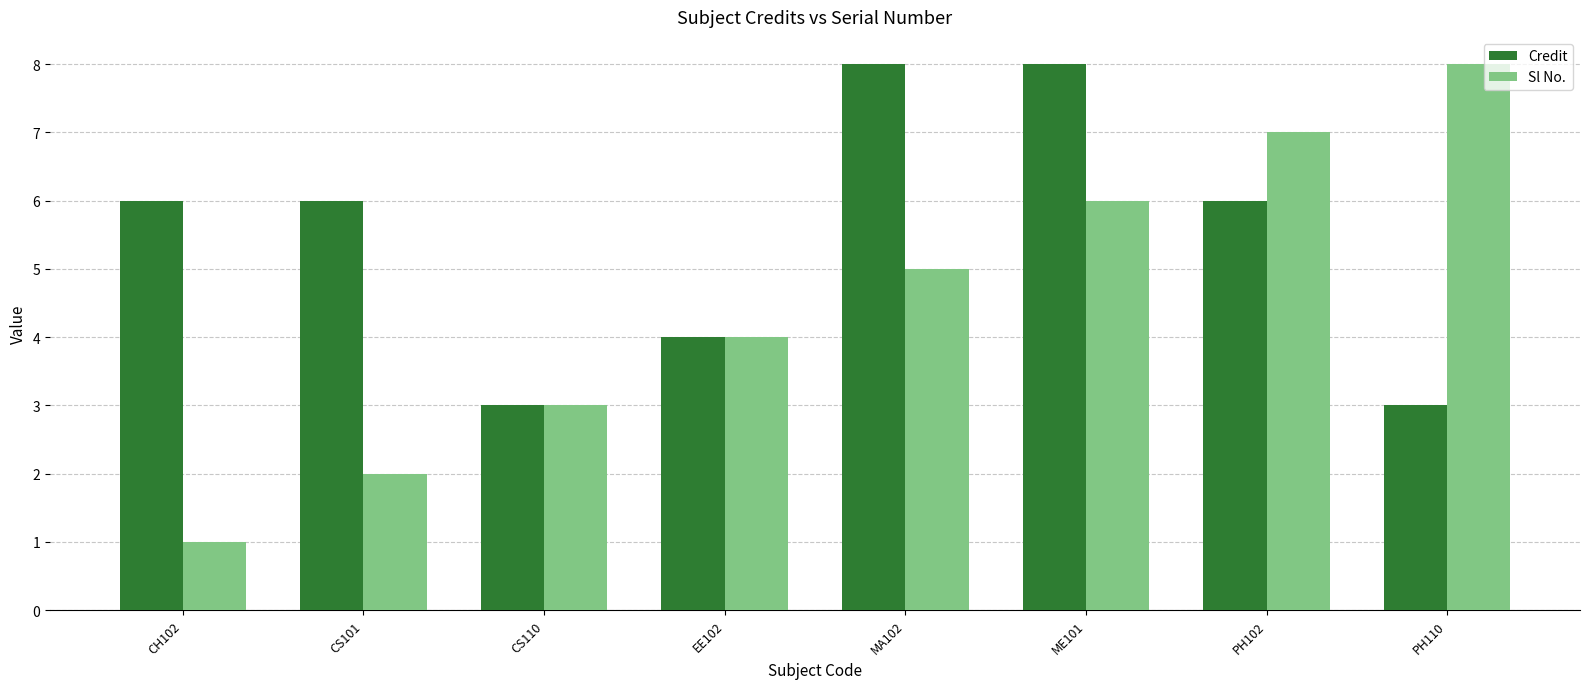

Count the number of data series in this chart.

2